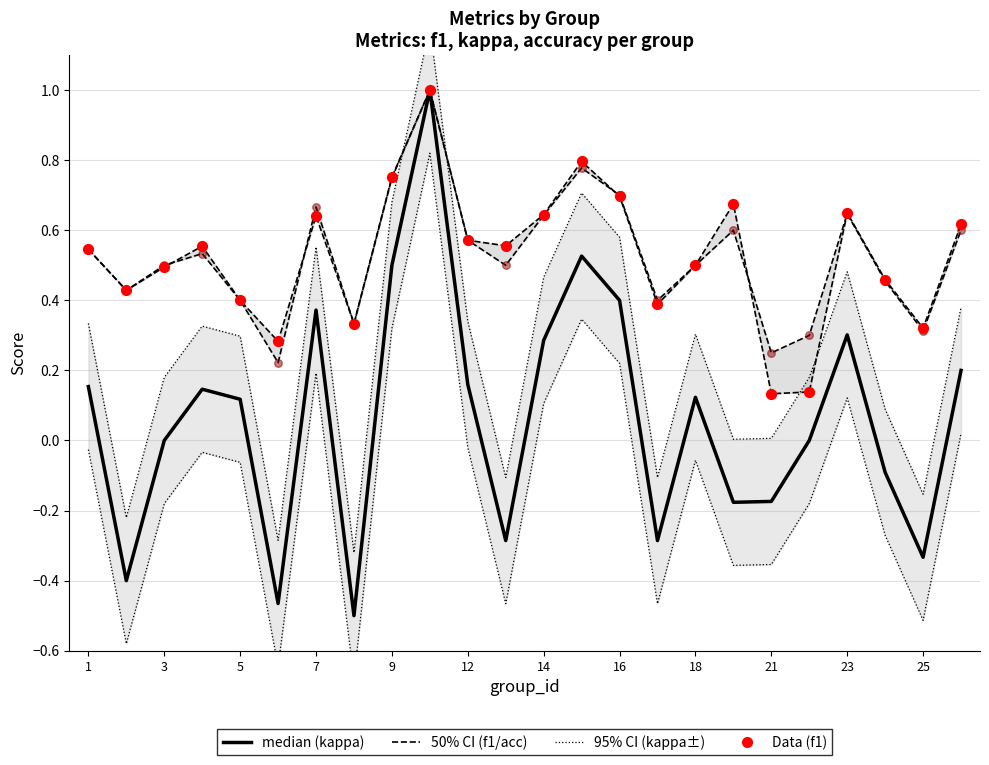

Which series reaches the maximum Y coordinate?

kappa